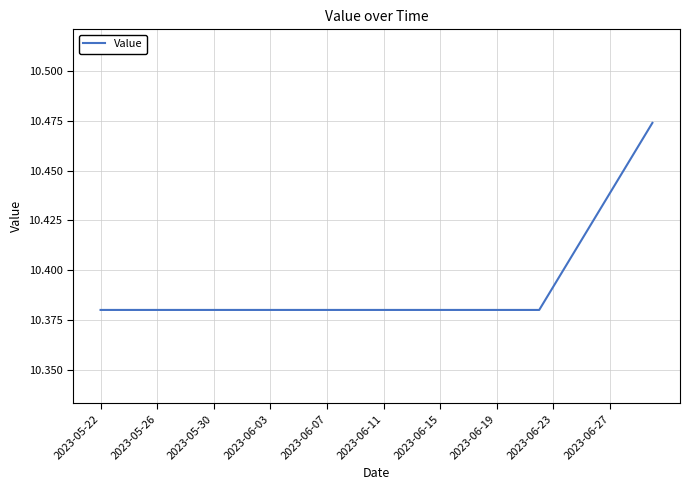

What is the difference between the maximum and minimum values?

0.1